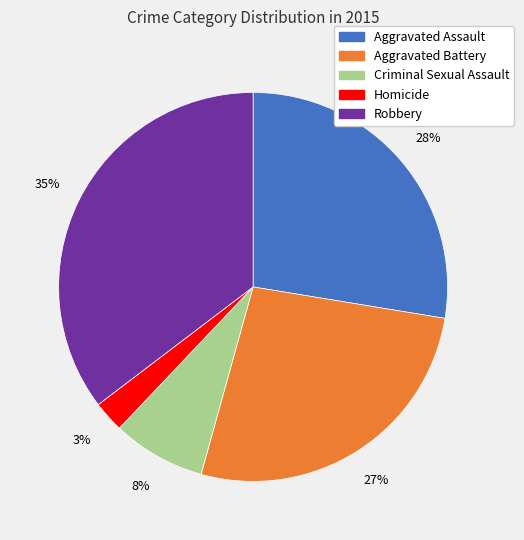

To the nearest percent, what percentage of the pie is Aggravated Battery?

27%